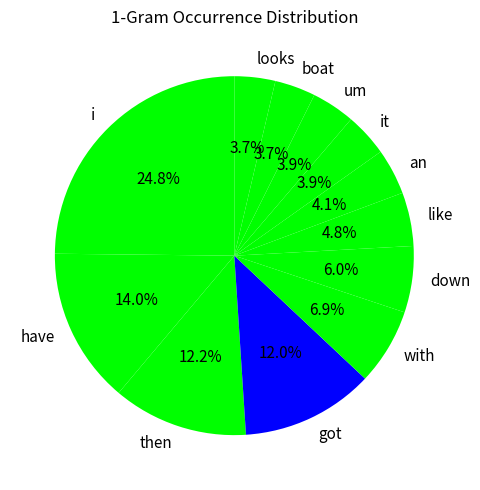

What percentage is the then slice, to the nearest percent?

12%